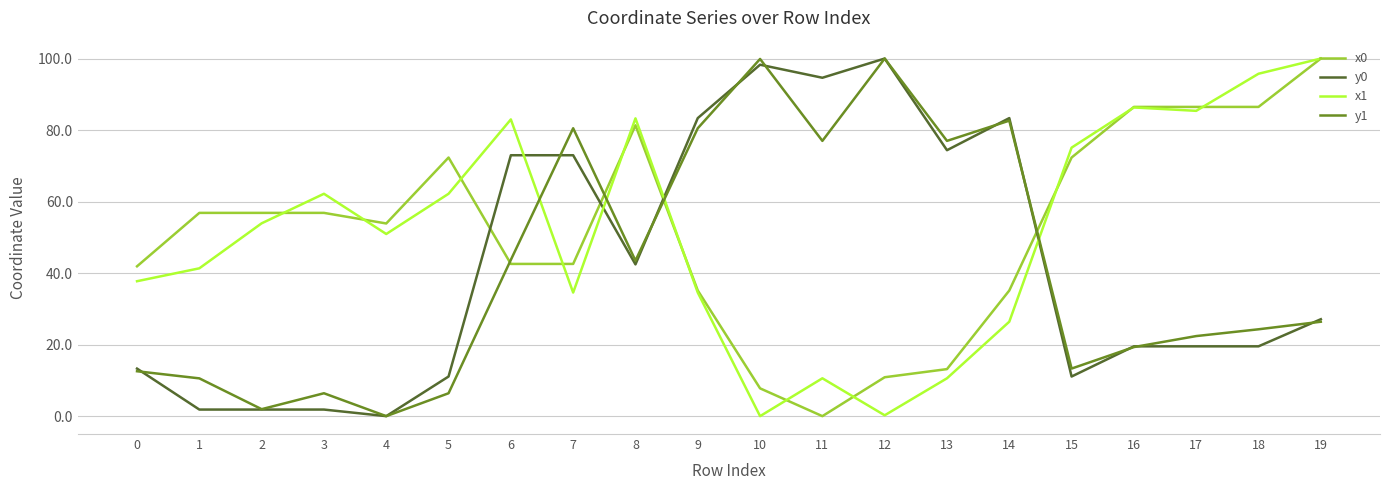

At which label does x0 reach its minimum?

11